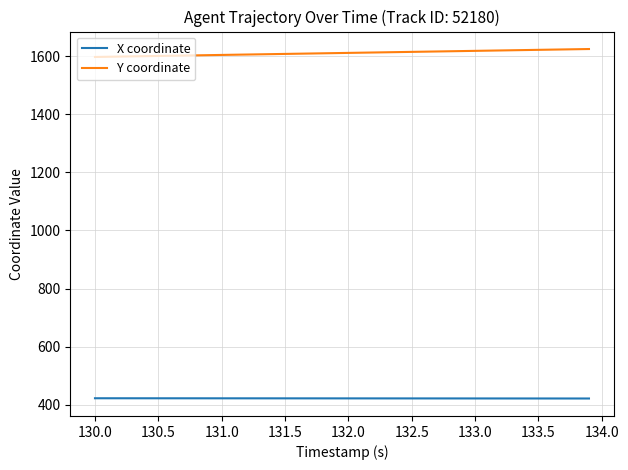

List the series in order of their peak value, lowest first.

X coordinate, Y coordinate